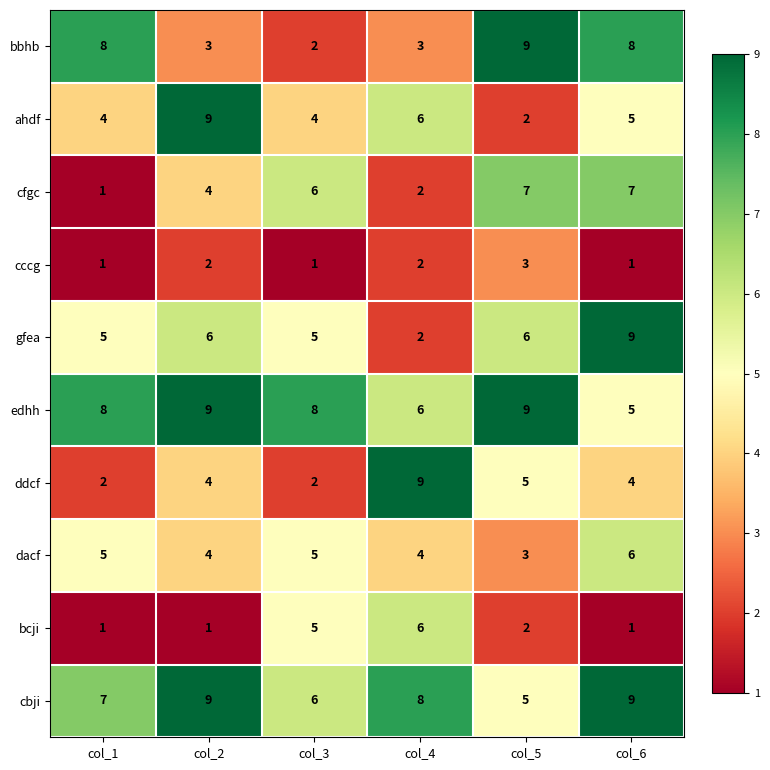

How many edhh values are between 6 and 9?

5